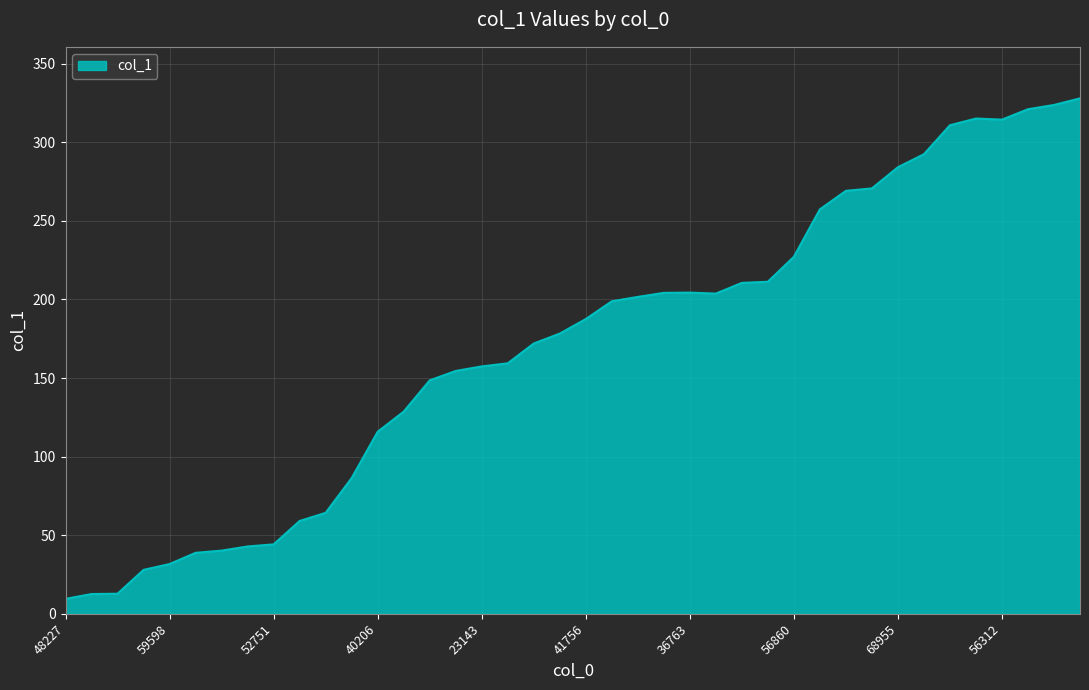

What is the difference between the maximum and minimum values?

318.4